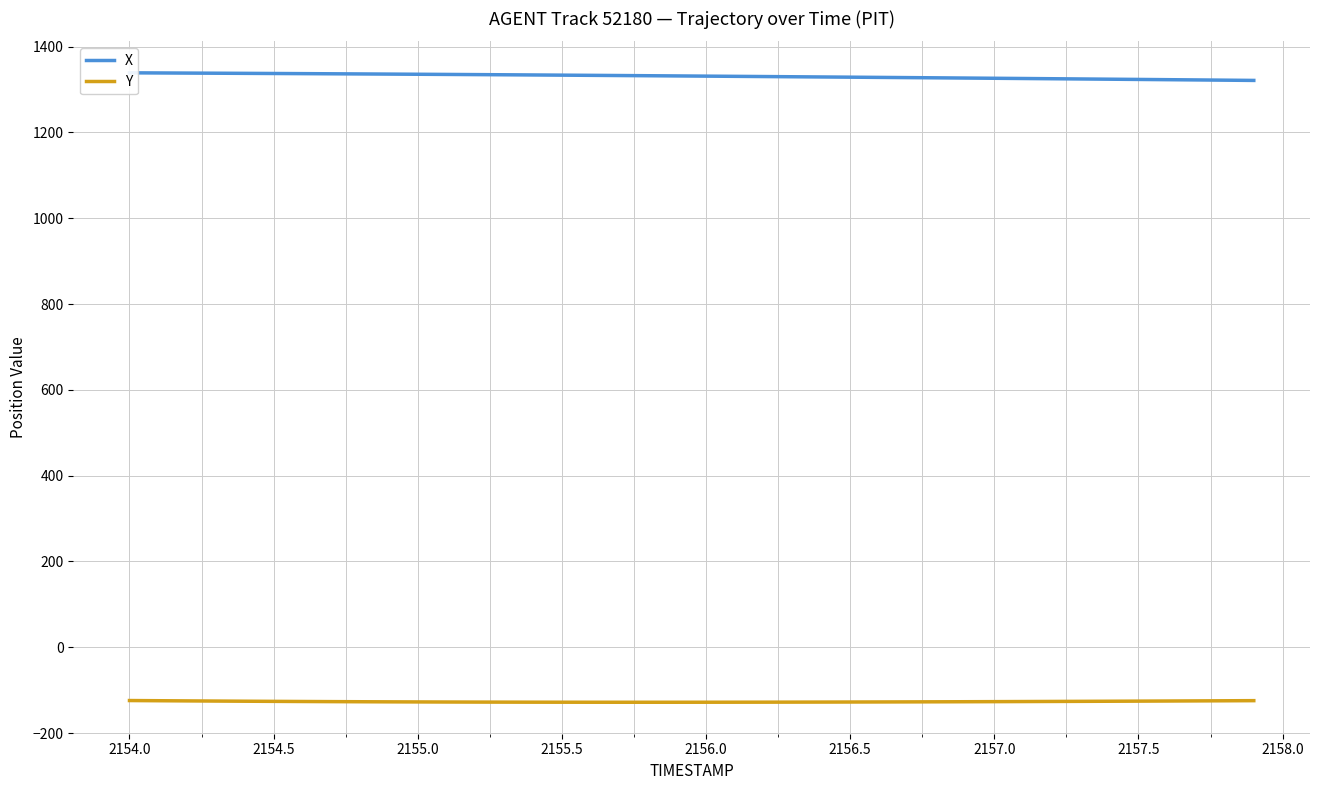

Is it true that Y equals -127.3 at 2155.0?

True